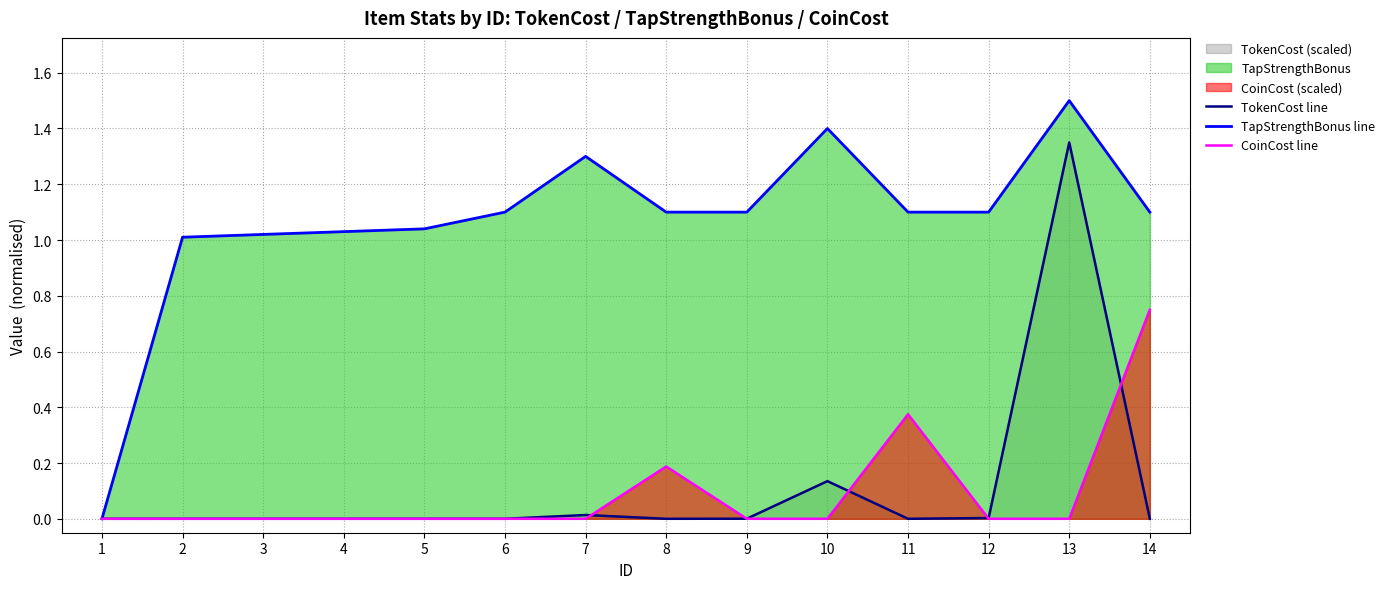

Reading left to right, what are all the values shown in this chart?

TokenCost line: 0.0	0.0	0.0	0.0	0.0	0.0	0.0	0.0	0.0	0.1	0.0	0.0	1.4	0.0
TapStrengthBonus line: 0.0	1.0	1.0	1.0	1.0	1.1	1.3	1.1	1.1	1.4	1.1	1.1	1.5	1.1
CoinCost line: 0.0	0.0	0.0	0.0	0.0	0.0	0.0	0.2	0.0	0.0	0.4	0.0	0.0	0.8